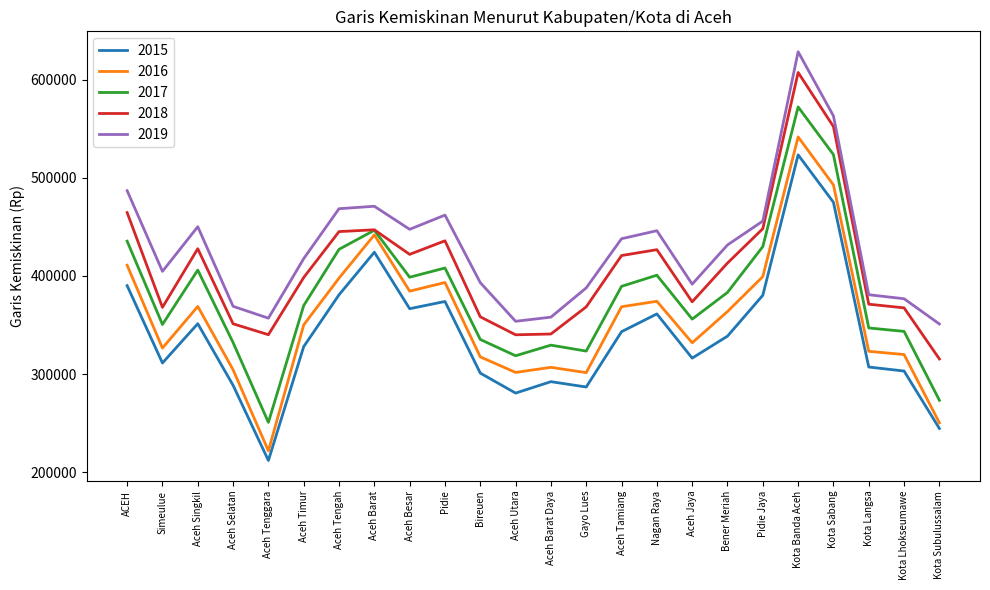

What is the minimum value for 2018?

315453